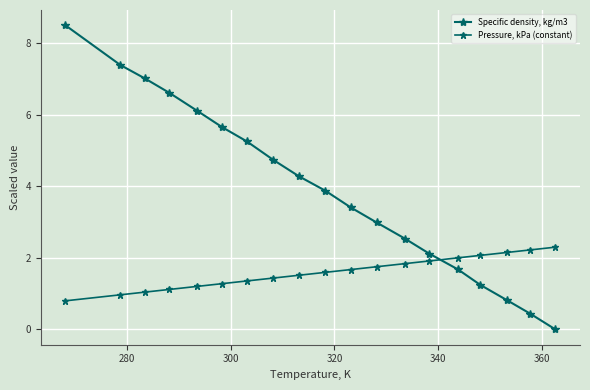

Count the number of categories in the chart.

19